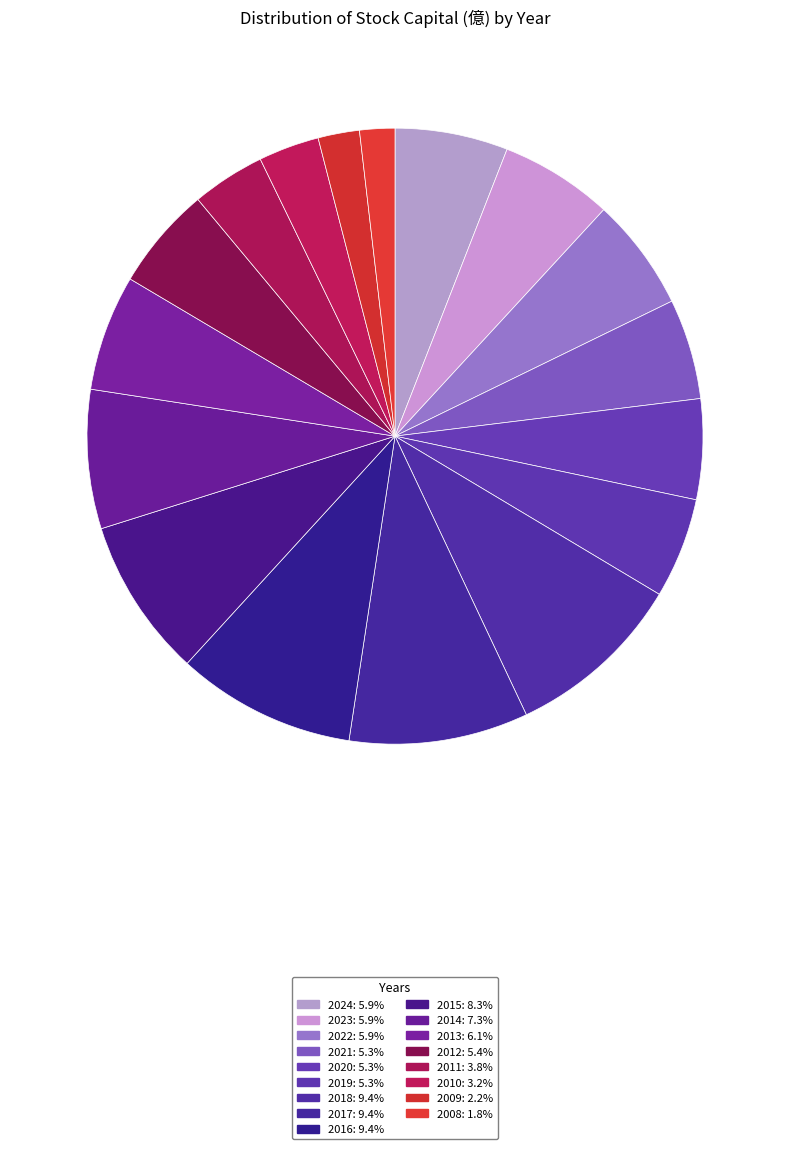

Which category has the biggest portion of the pie?

2018